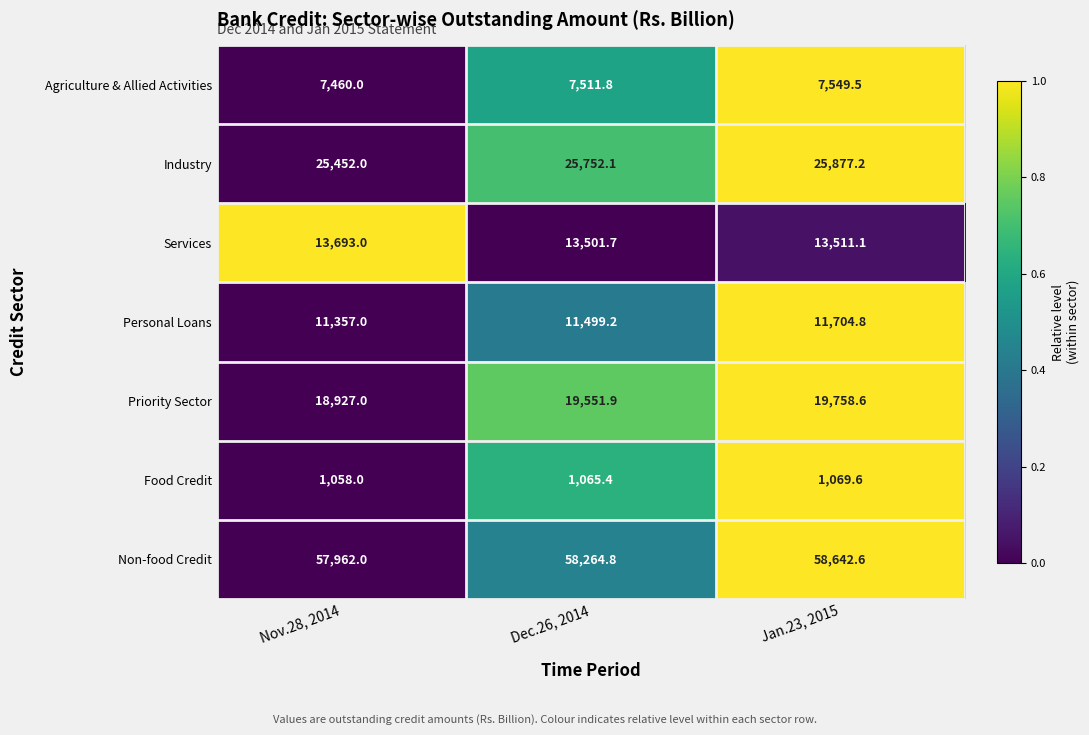

Read the Food Credit value at Nov.28, 2014.

1058.0